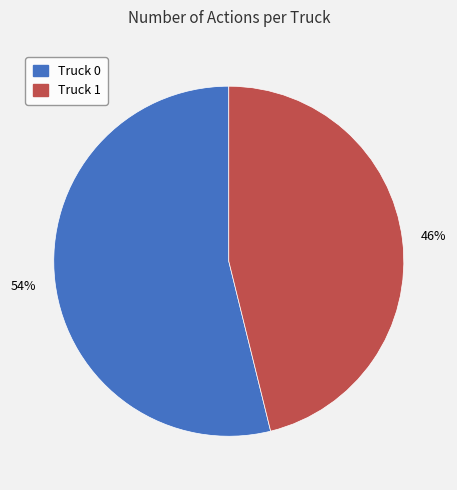

Is the sum of Truck 1 and Truck 0 greater than half?

Yes